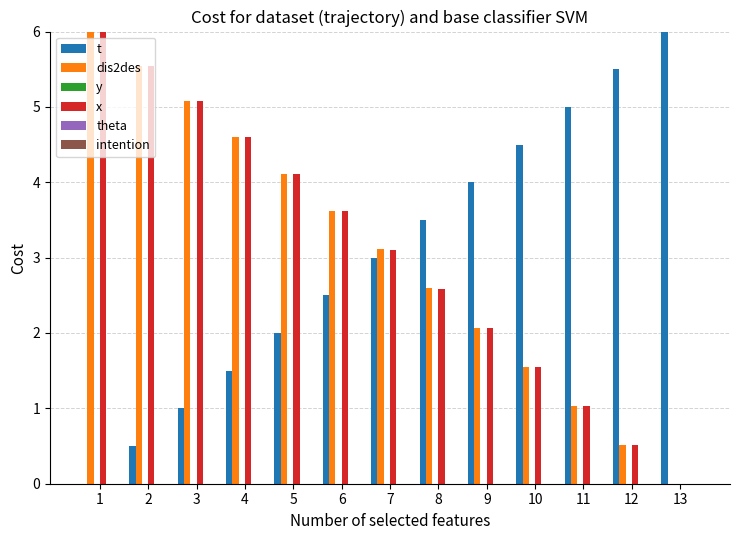

The t series shows 6.4 at 10. True or false?

False